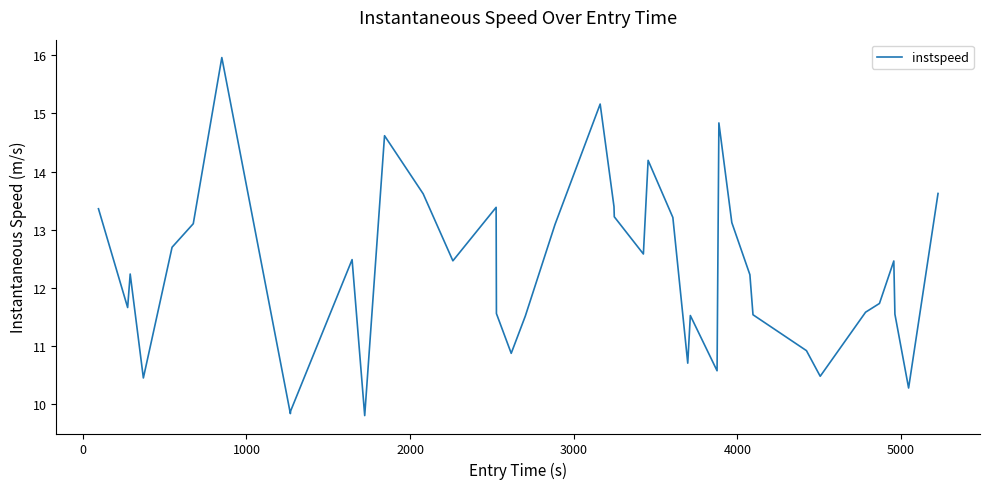

What is the difference between the maximum and minimum values?

6.2